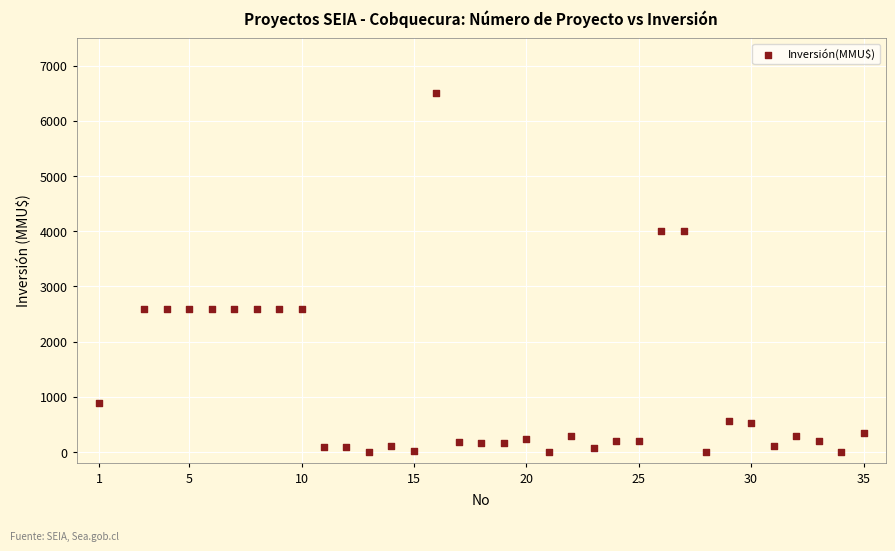

What is the range of Y values (max minus min)?

6500